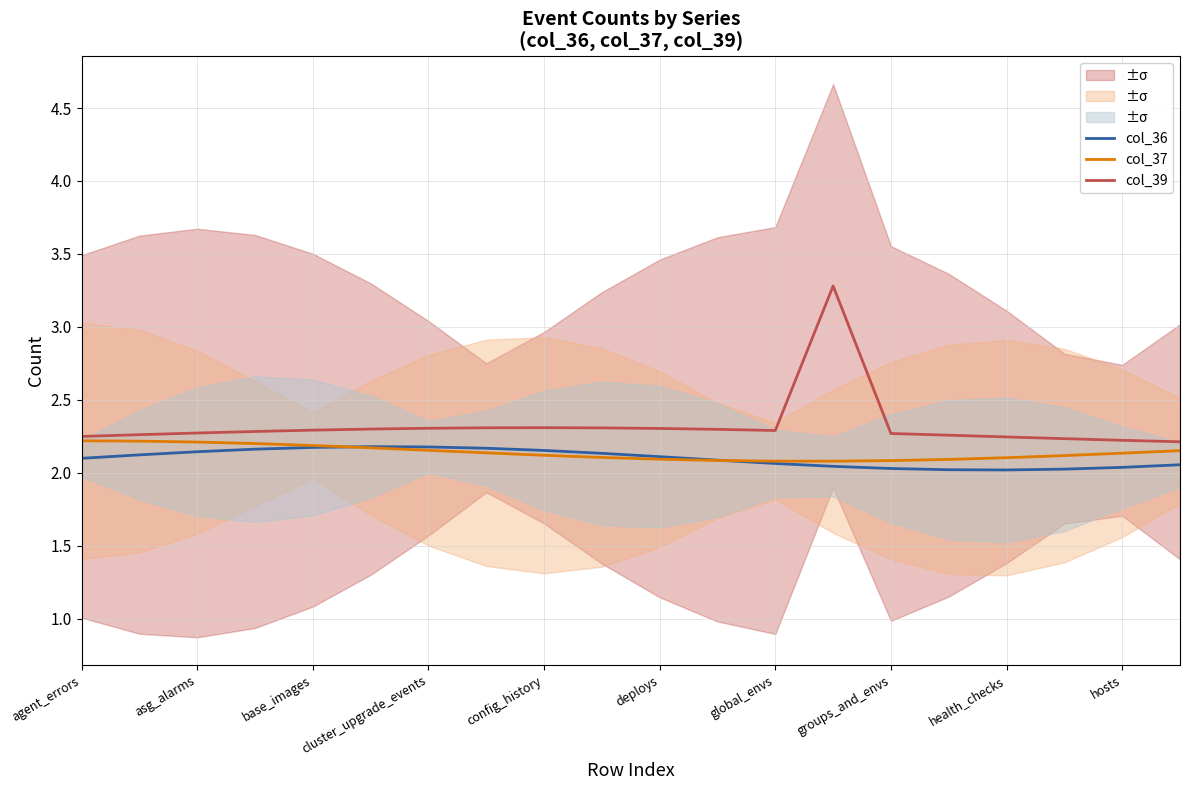

Which series has the largest total across all categories?

col_39